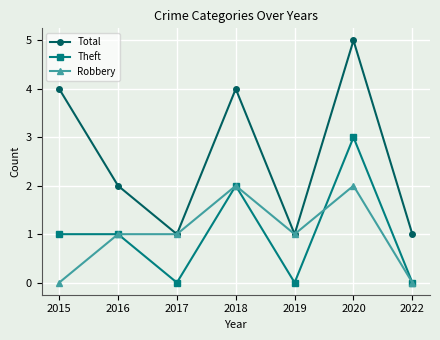

Is it true that Total equals 9 at 2020?

False